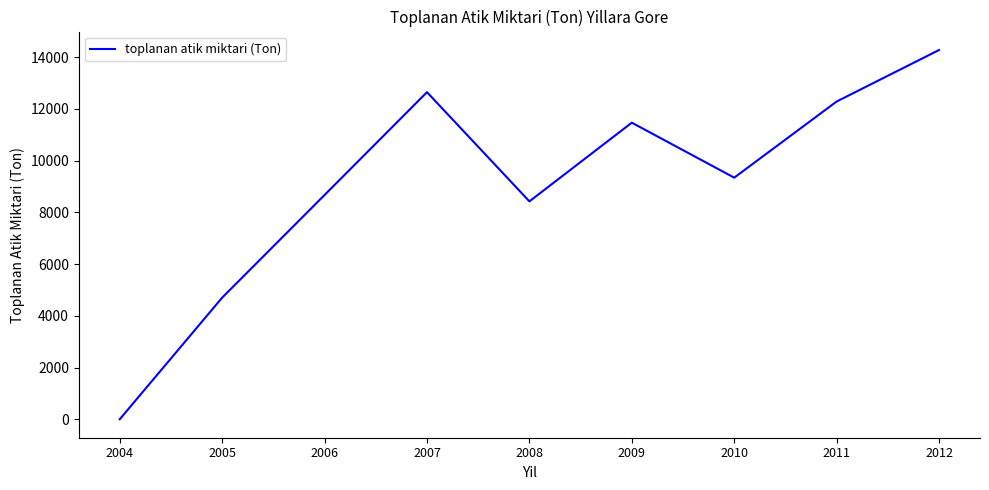

List the labels in order of value, smallest first.

2004, 2005, 2008, 2006, 2010, 2009, 2011, 2007, 2012